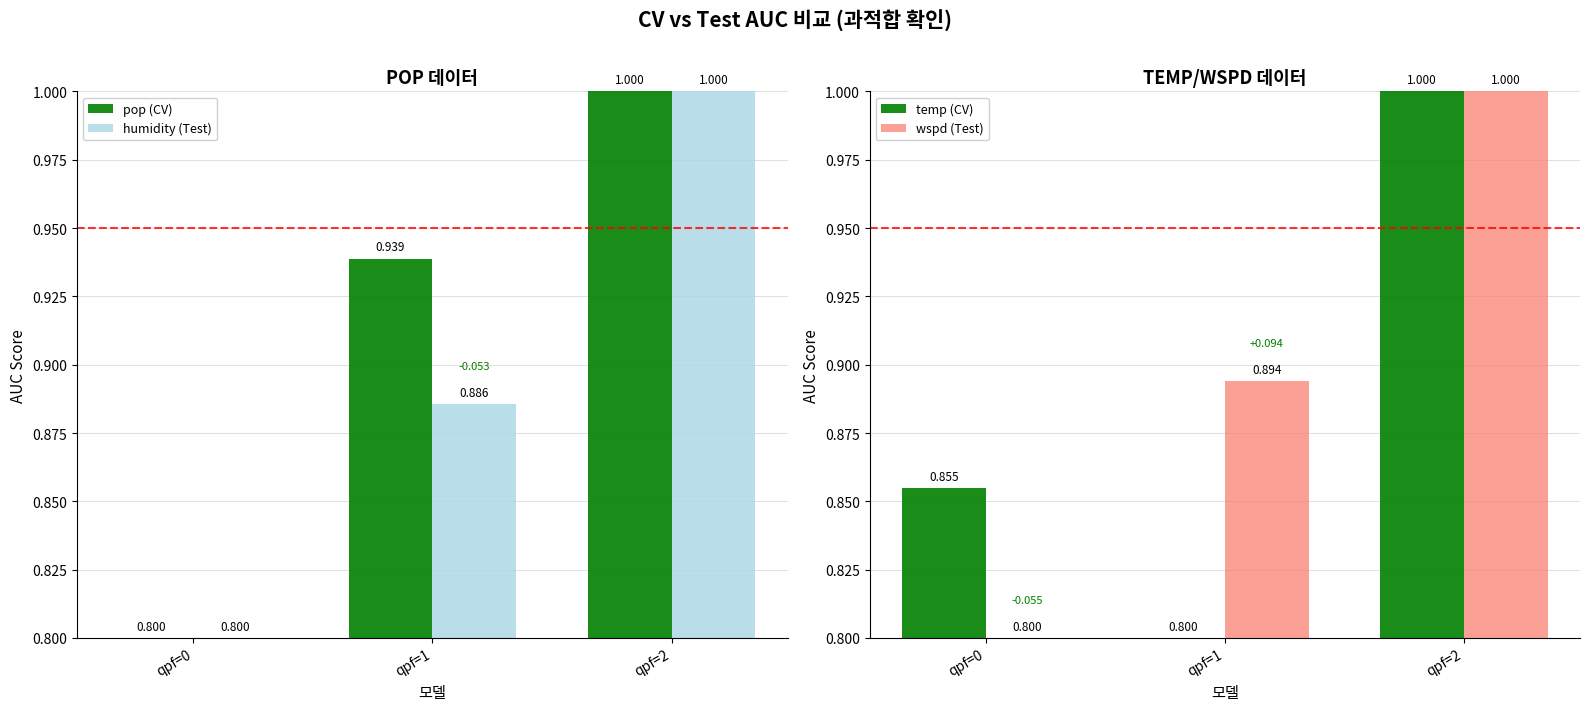

Which series has the largest total across all categories?

pop (CV)